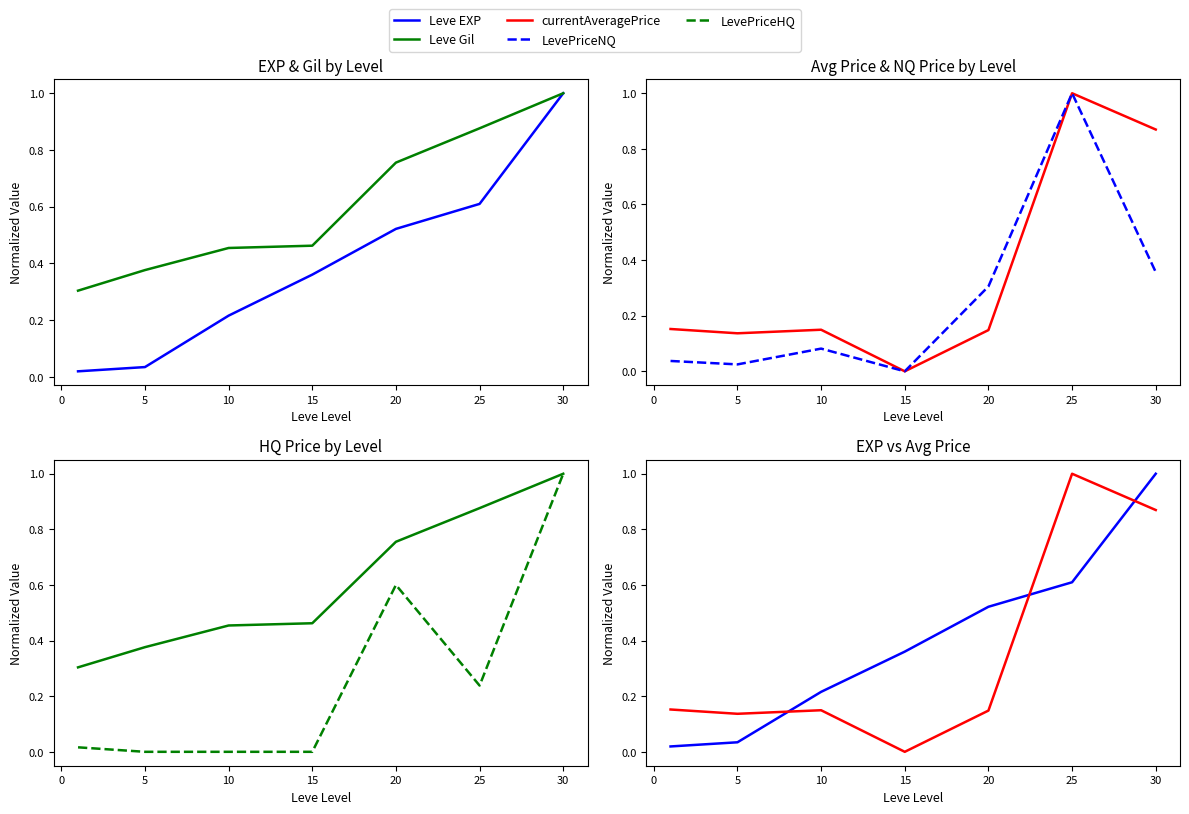

Reading left to right, what are all the values shown in this chart?

Leve EXP: 0.0	0.0	0.2	0.4	0.5	0.6	1.0
Leve Gil: 0.3	0.4	0.5	0.5	0.8	0.9	1.0
currentAveragePrice: 0.2	0.1	0.1	0.0	0.1	1.0	0.9
LevePriceNQ: 0.0	0.0	0.1	0.0	0.3	1.0	0.4
LevePriceHQ: 0.0	0.0	0.0	0.0	0.6	0.2	1.0